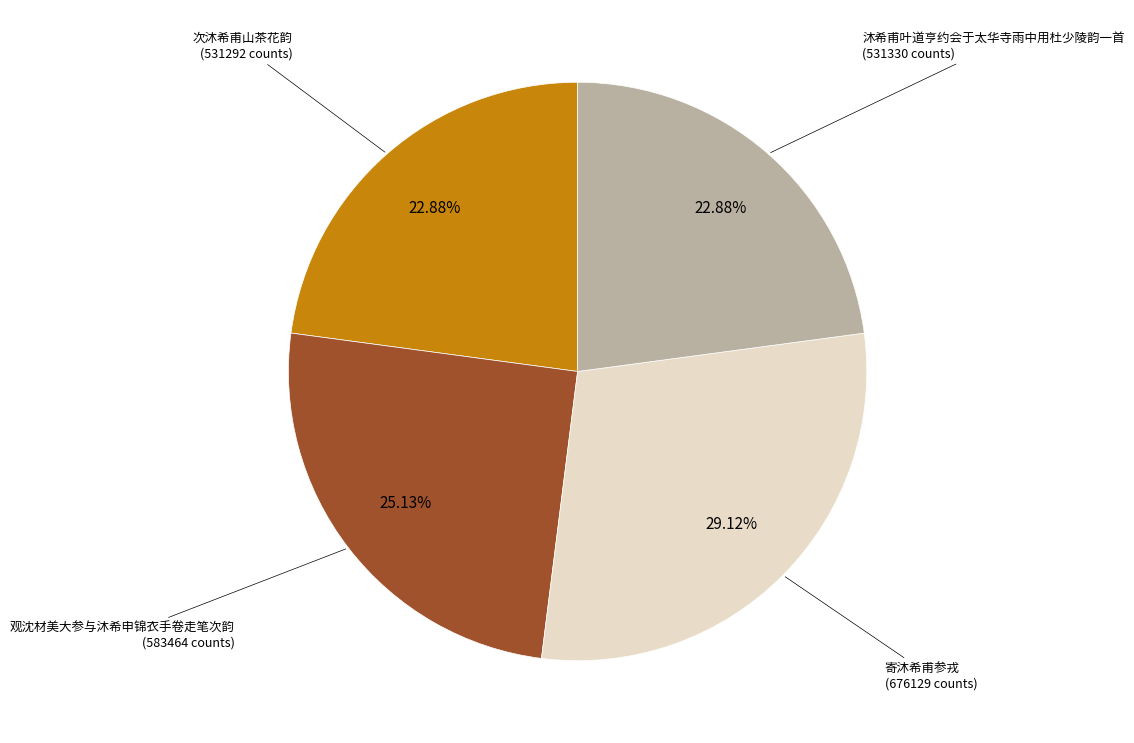

Is there any slice that represents more than half of the pie?

No